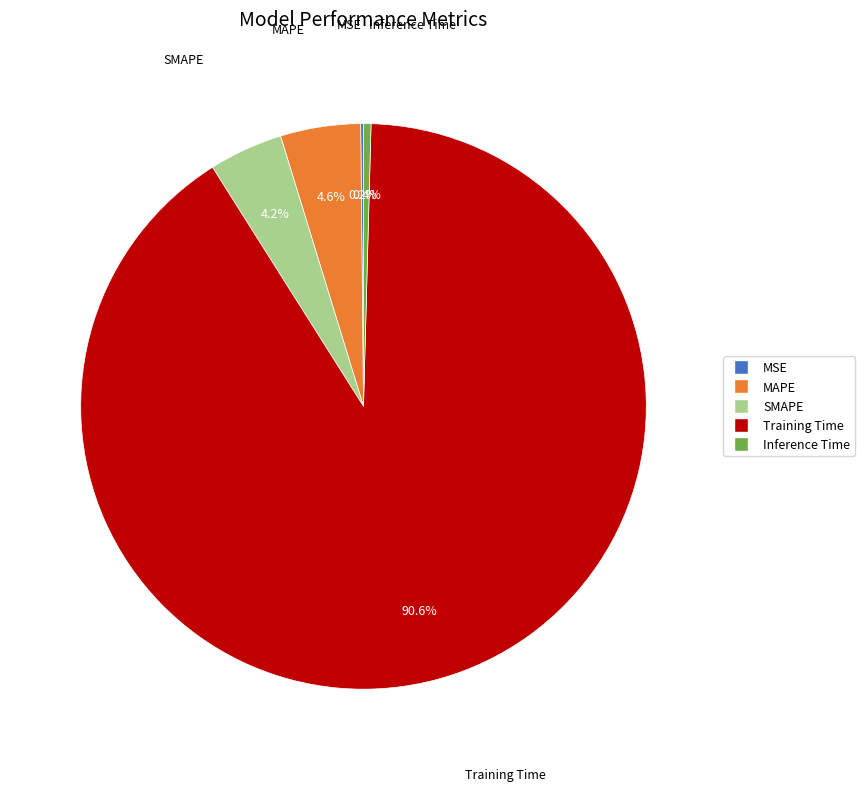

To the nearest percent, what percentage of the pie is SMAPE?

4%